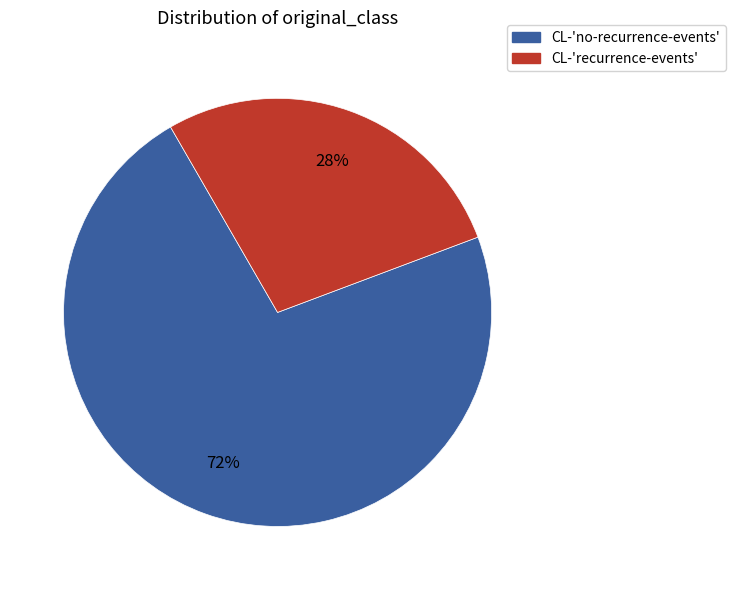

Does any single category account for the majority?

Yes